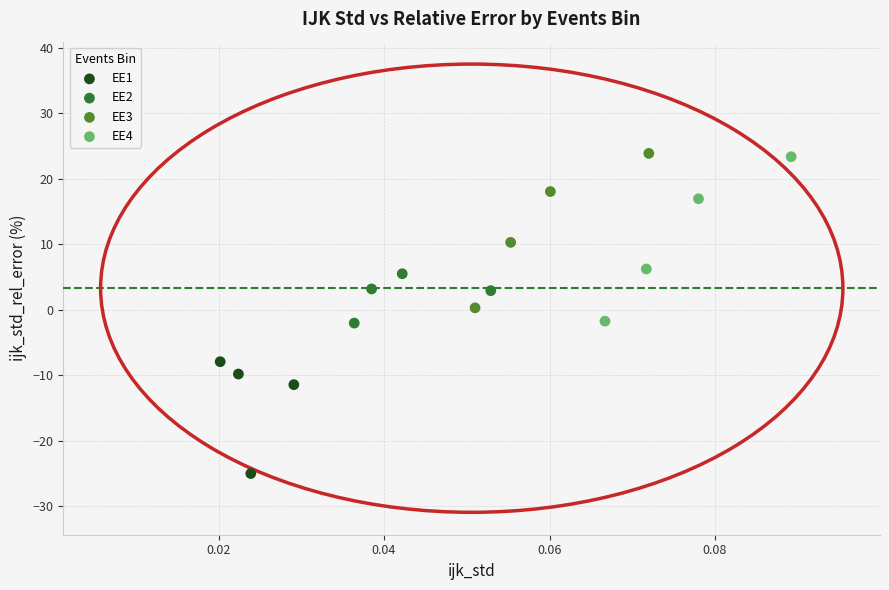

Which series has the largest Y range (max minus min)?

EE4